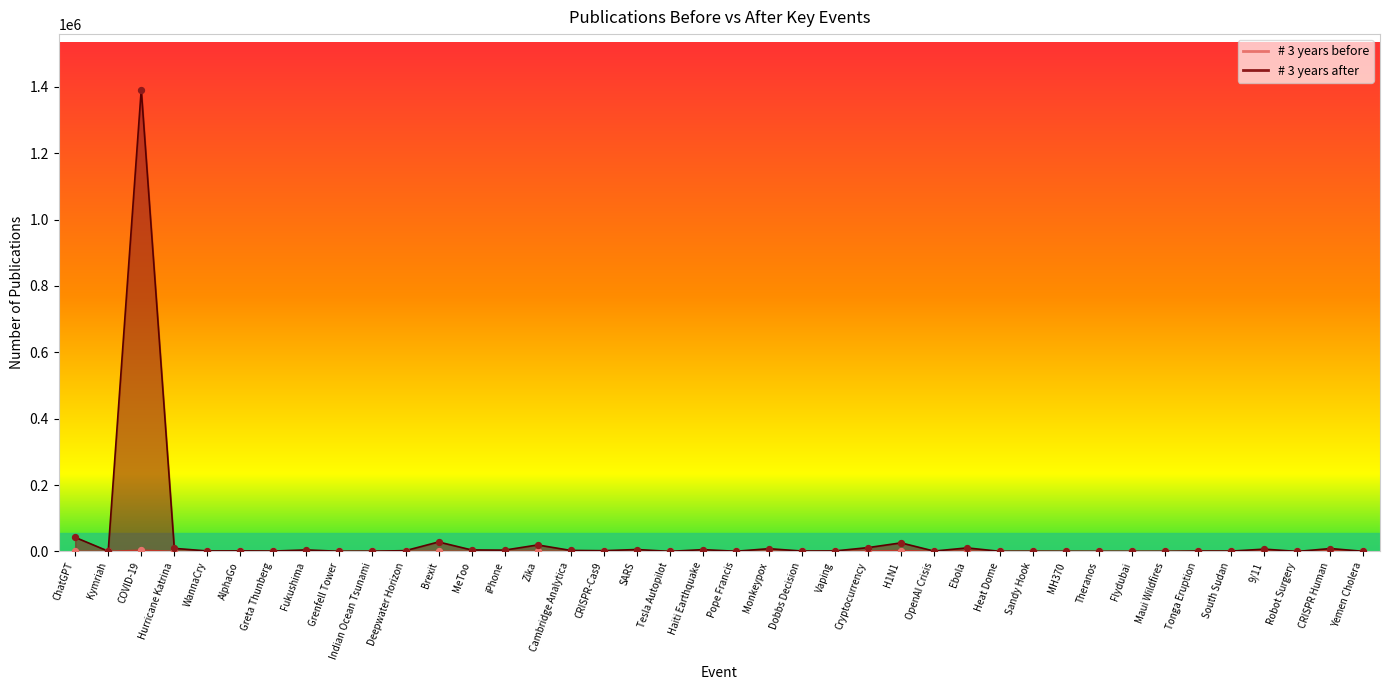

What are all the series names shown in the legend?

# 3 years before, # 3 years after